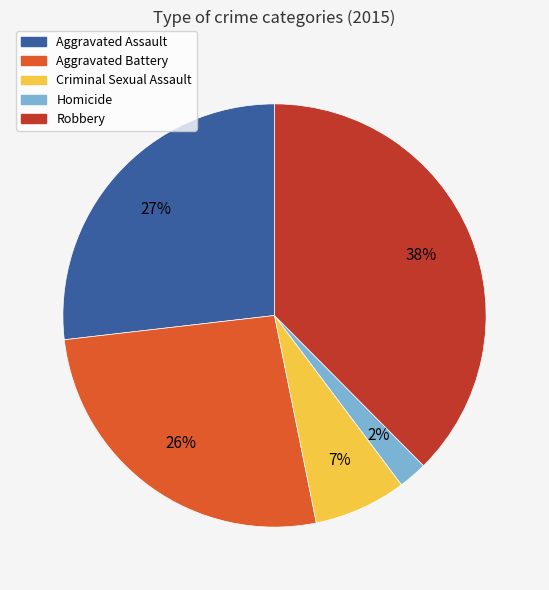

What is the largest slice in the pie chart?

Robbery